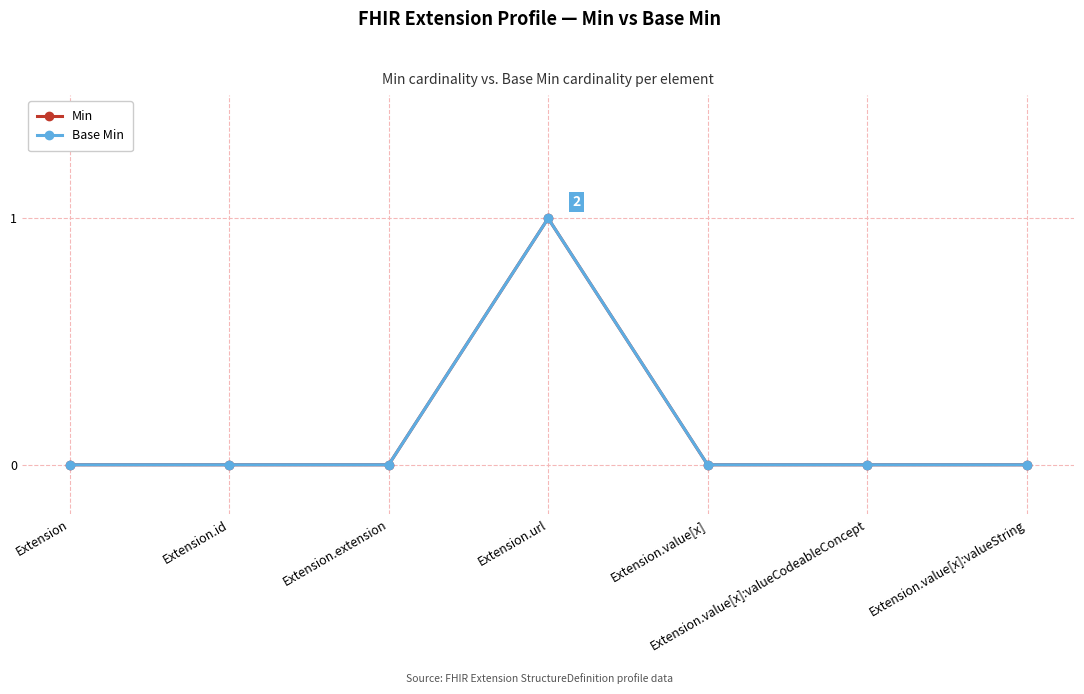

True or false: Base Min has a value of 0 at Extension.value[x].

True